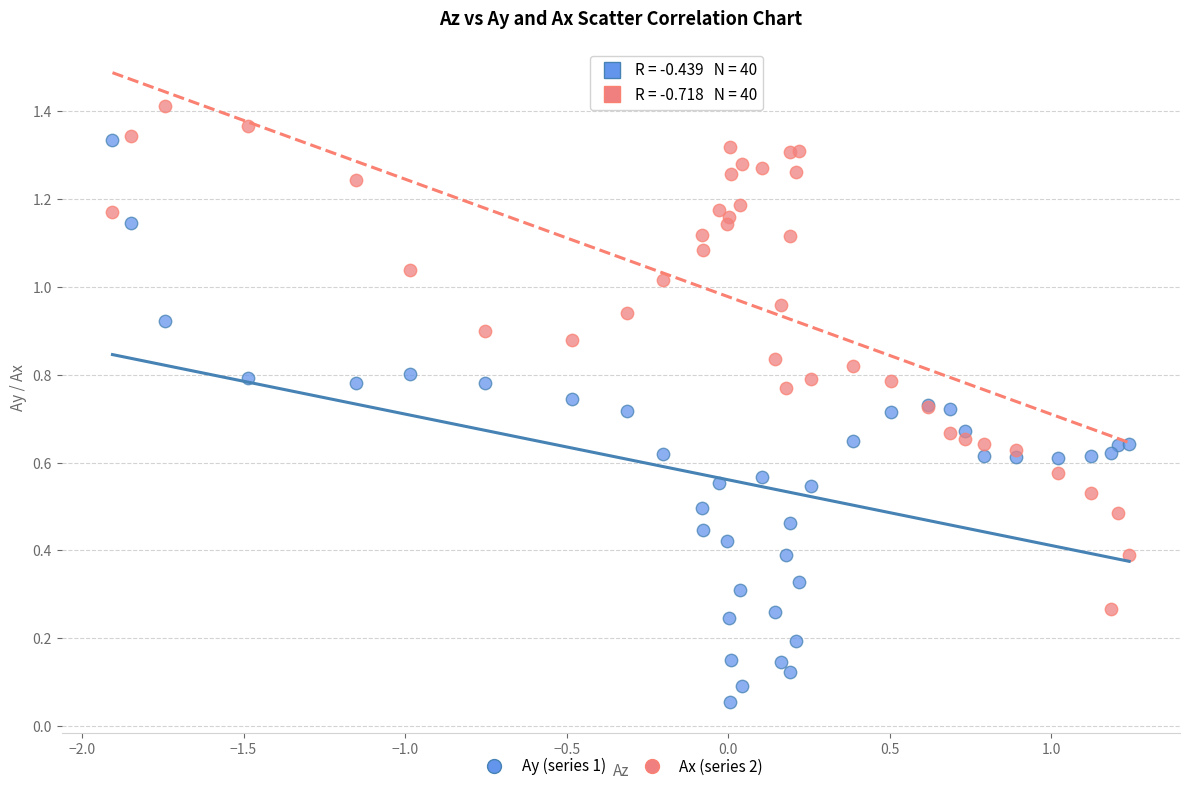

Which series contains the highest Y value?

Ax (series 2)